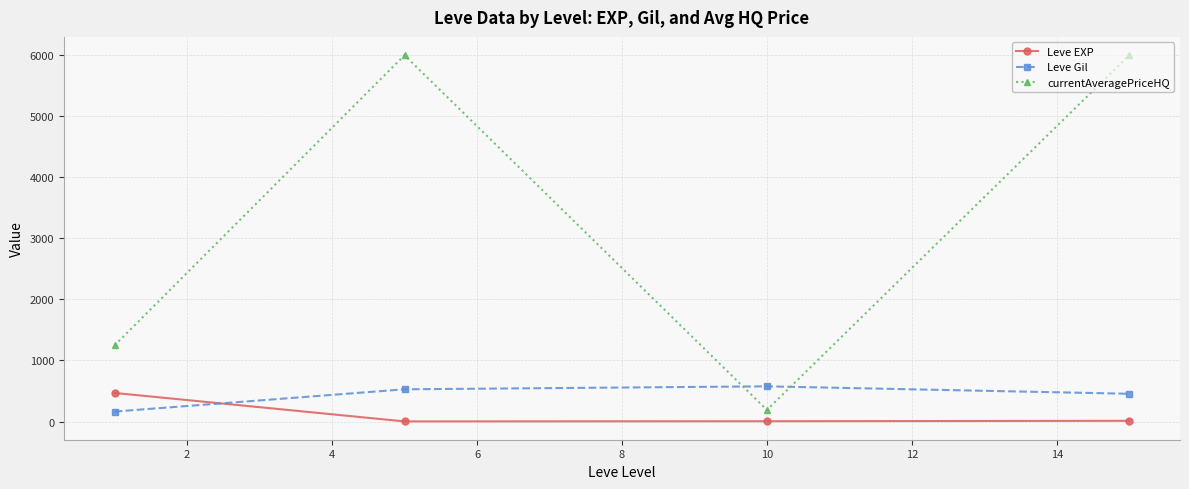

Which series ends up on top after the final intersection of Leve EXP and Leve Gil?

Leve Gil